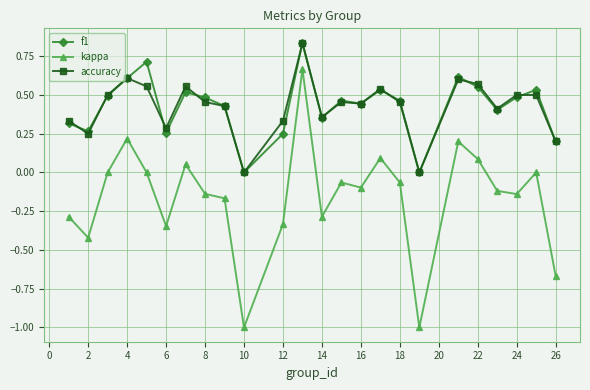

What is the lowest value of the kappa series?

-1.0